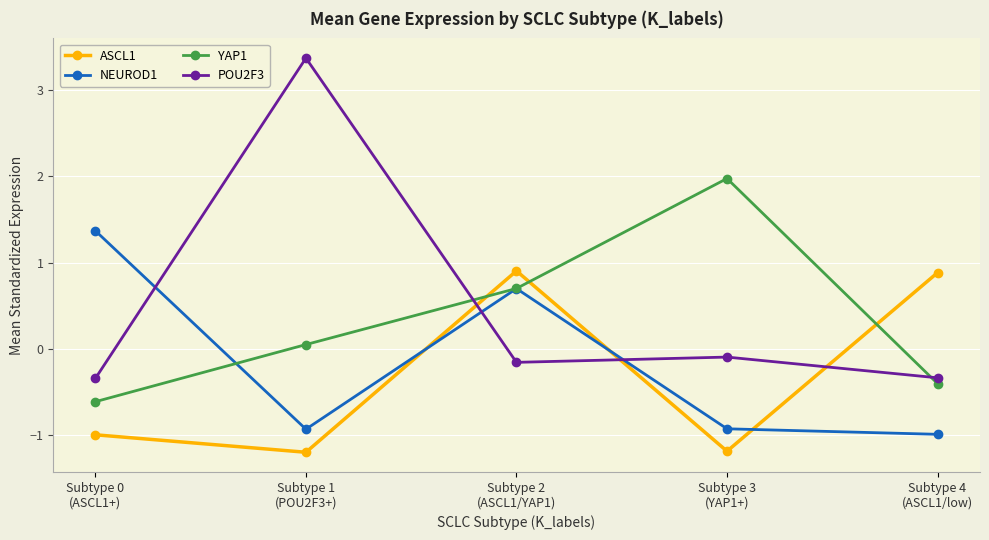

At which category is the sum across all series the highest?

Subtype 2
(ASCL1/YAP1)